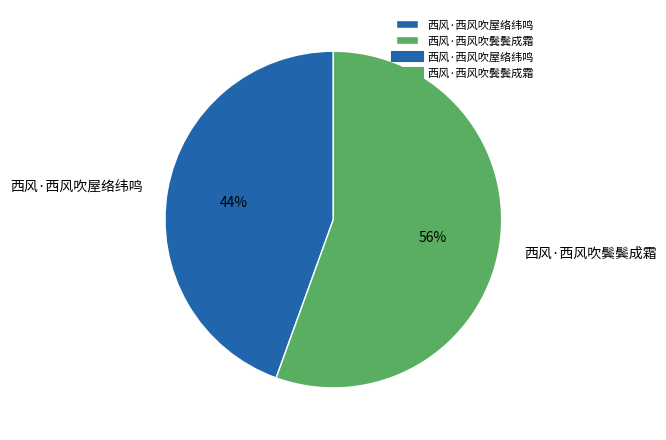

Combined, do 西风·西风吹屋络纬鸣 and 西风·西风吹鬓鬓成霜 account for over 50%?

Yes